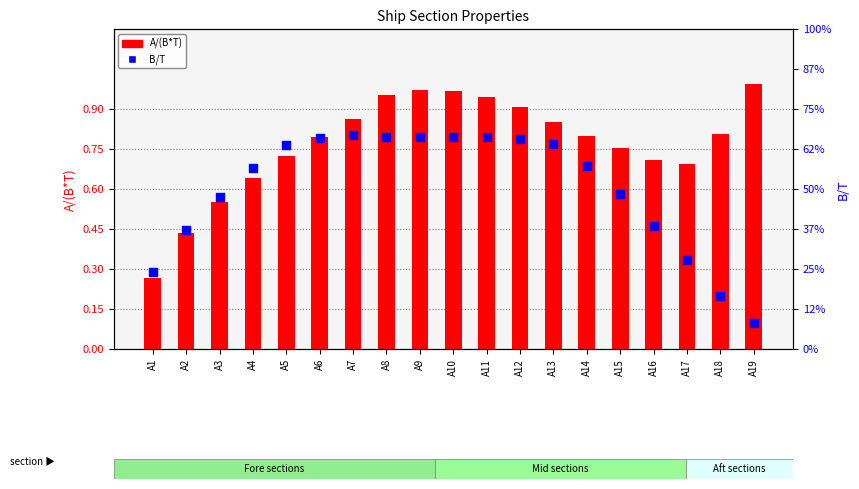

At which category is the sum across all series the highest?

A9